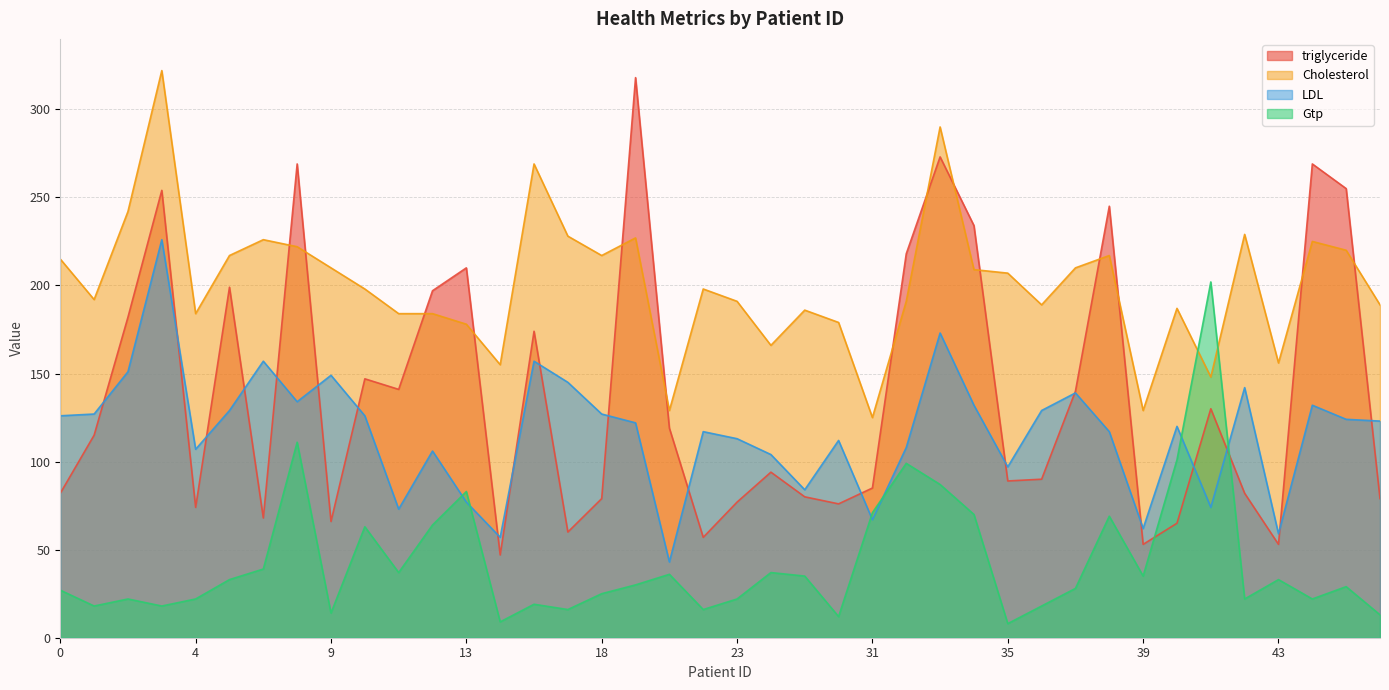

Which label corresponds to the smallest value in the chart?

35